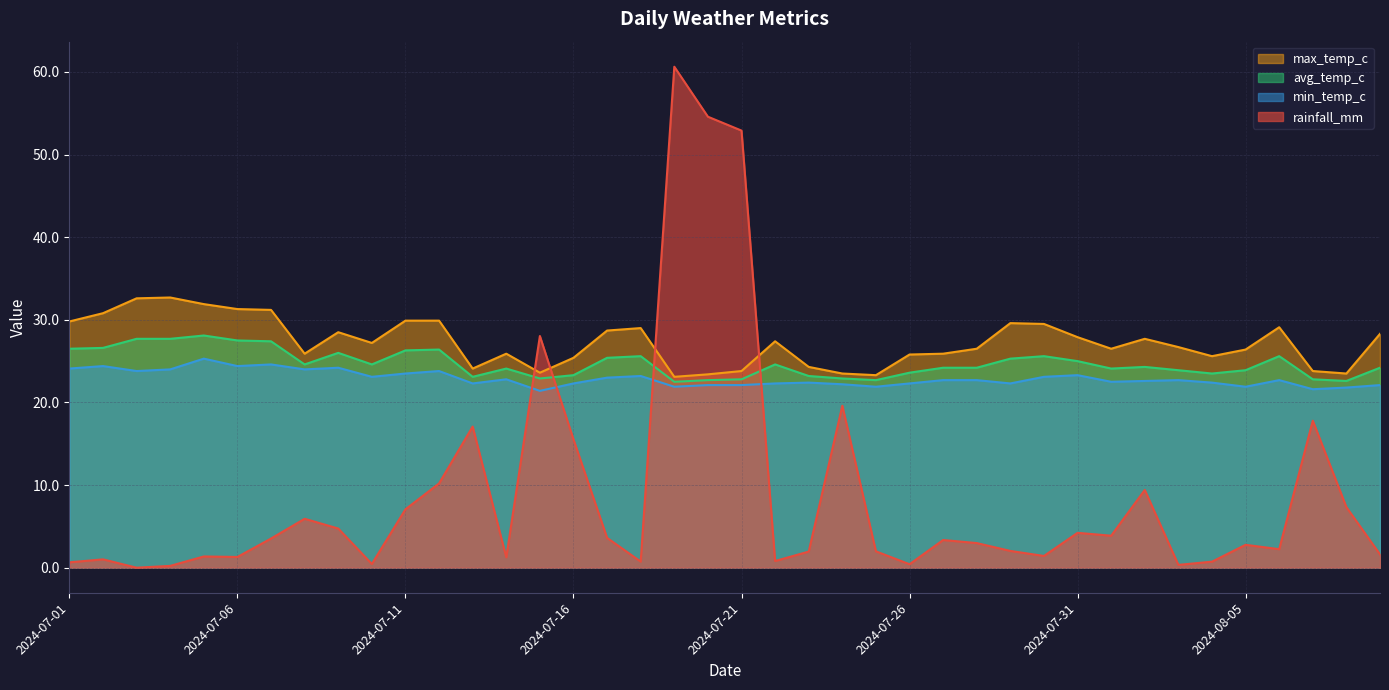

What is the label of the 39th point from the left?

2024-08-08